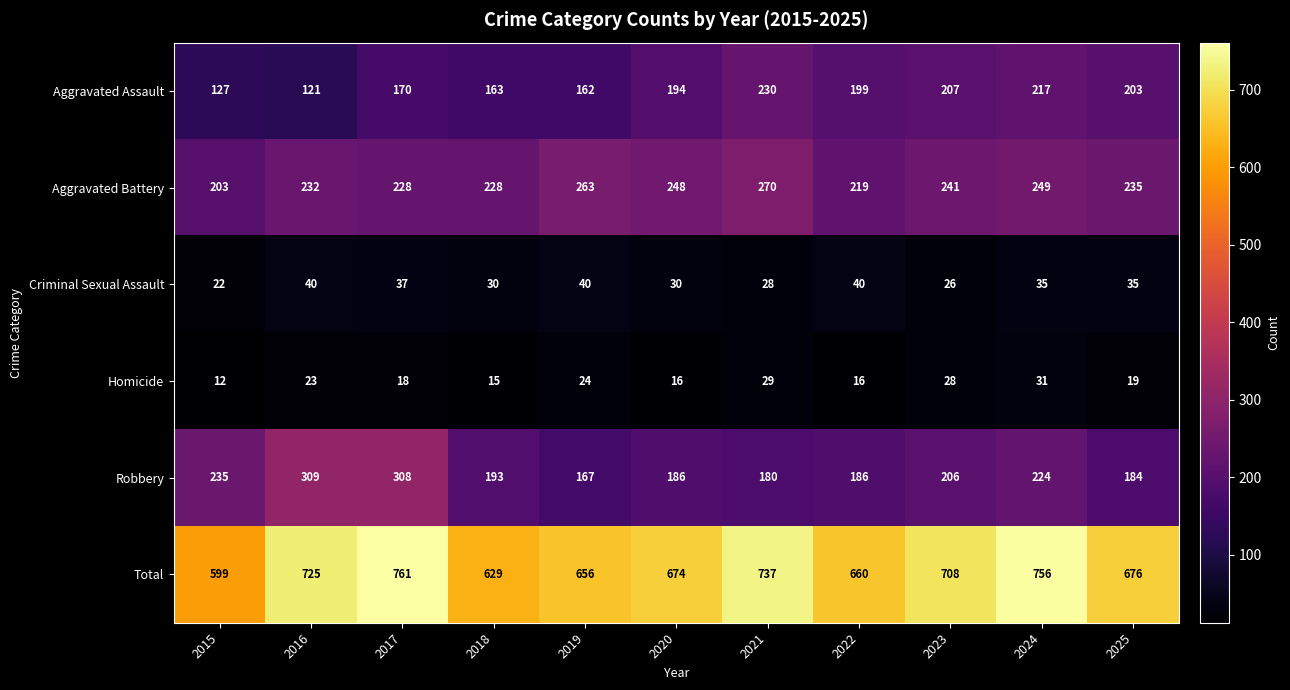

At which label does Homicide first exceed 19?

2016